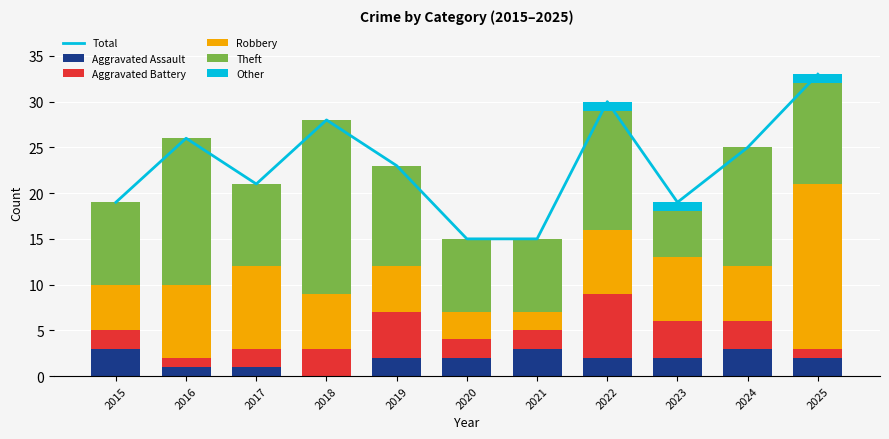

At which label does Aggravated Battery reach its minimum?

2016